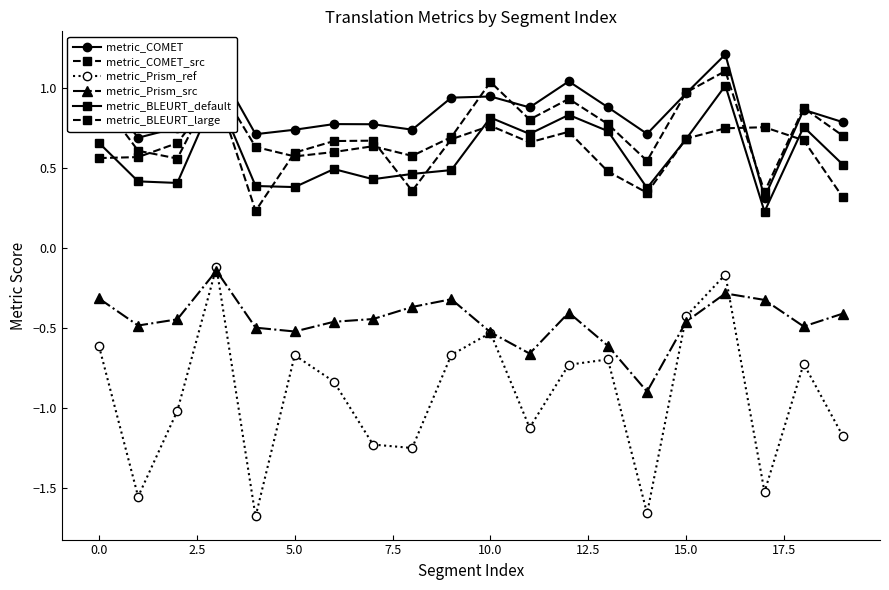

Is the value of metric_COMET at 11 greater than the value of metric_COMET_src at 17?

Yes